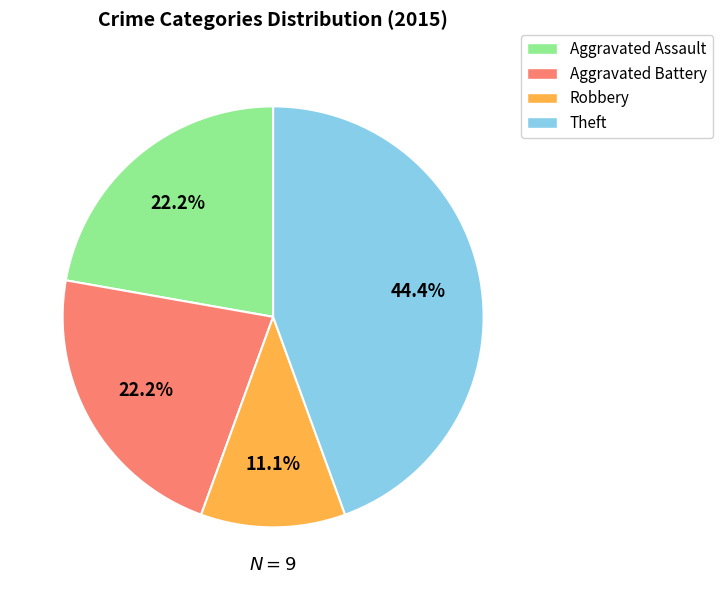

True or false: Robbery accounts for 1% of the total.

False